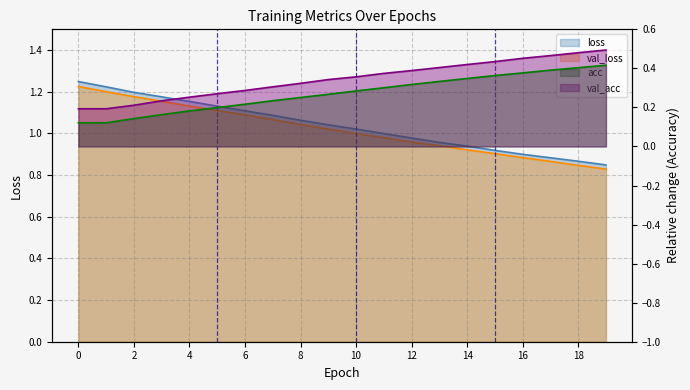

The value of val_acc at 10 is 0.4. True or false?

True